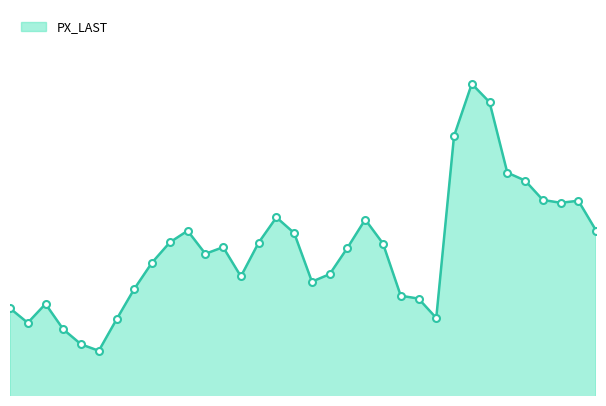

List the labels in order of value, smallest first.

44498, 44530, 44561, 44620, 44469, 43921, 44651, 44592, 43951, 43980, 44439, 44134, 44253, 44104, 44407, 44316, 44074, 44286, 44012, 44225, 44377, 44165, 44347, 43644, 44043, 44196, 43707, 43677, 43738, 43769, 43798, 43889, 43830, 43861